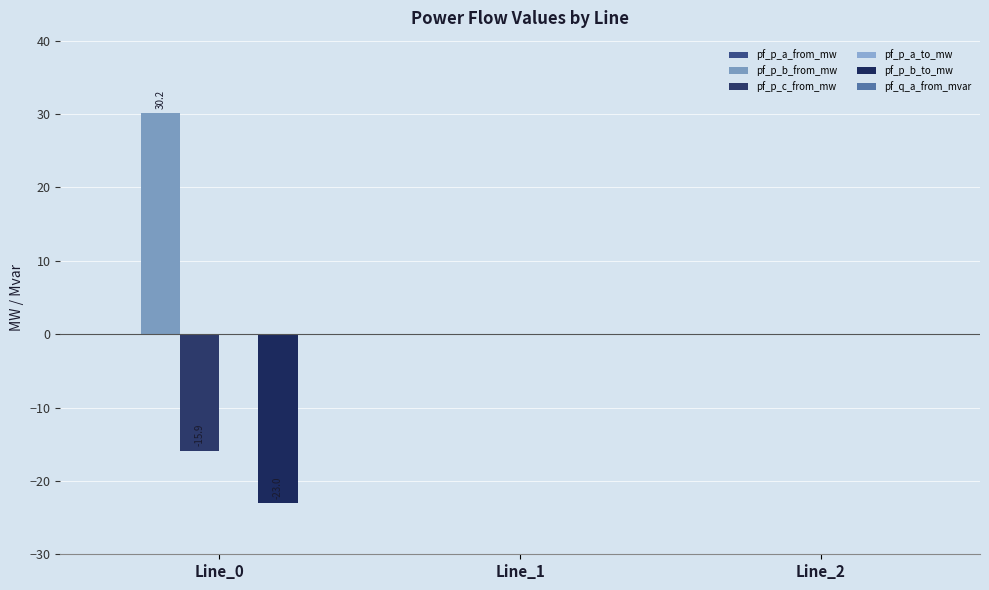

Count the number of data series in this chart.

3